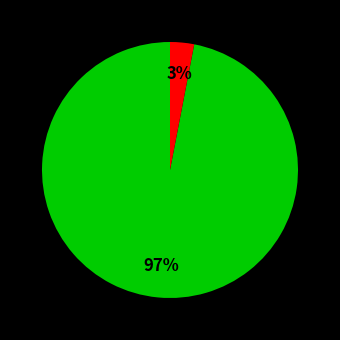

Is there a majority slice in this chart?

Yes